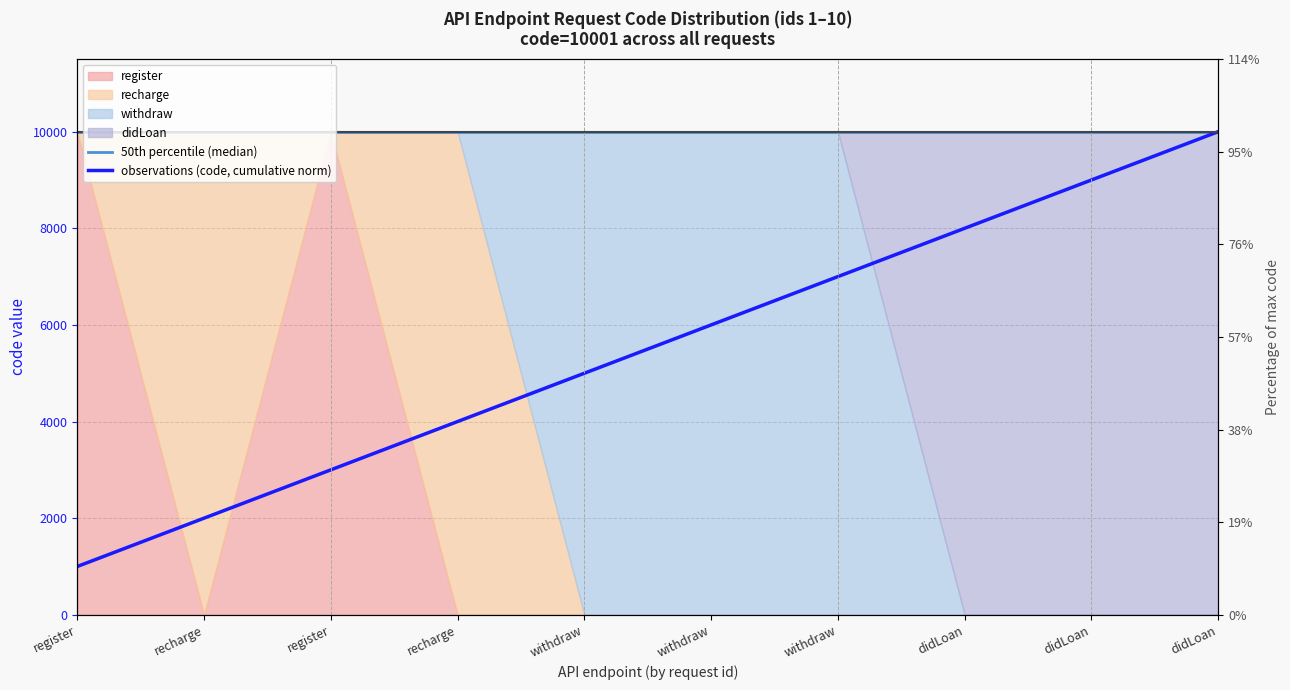

Does the chart have visible grid lines?

Yes